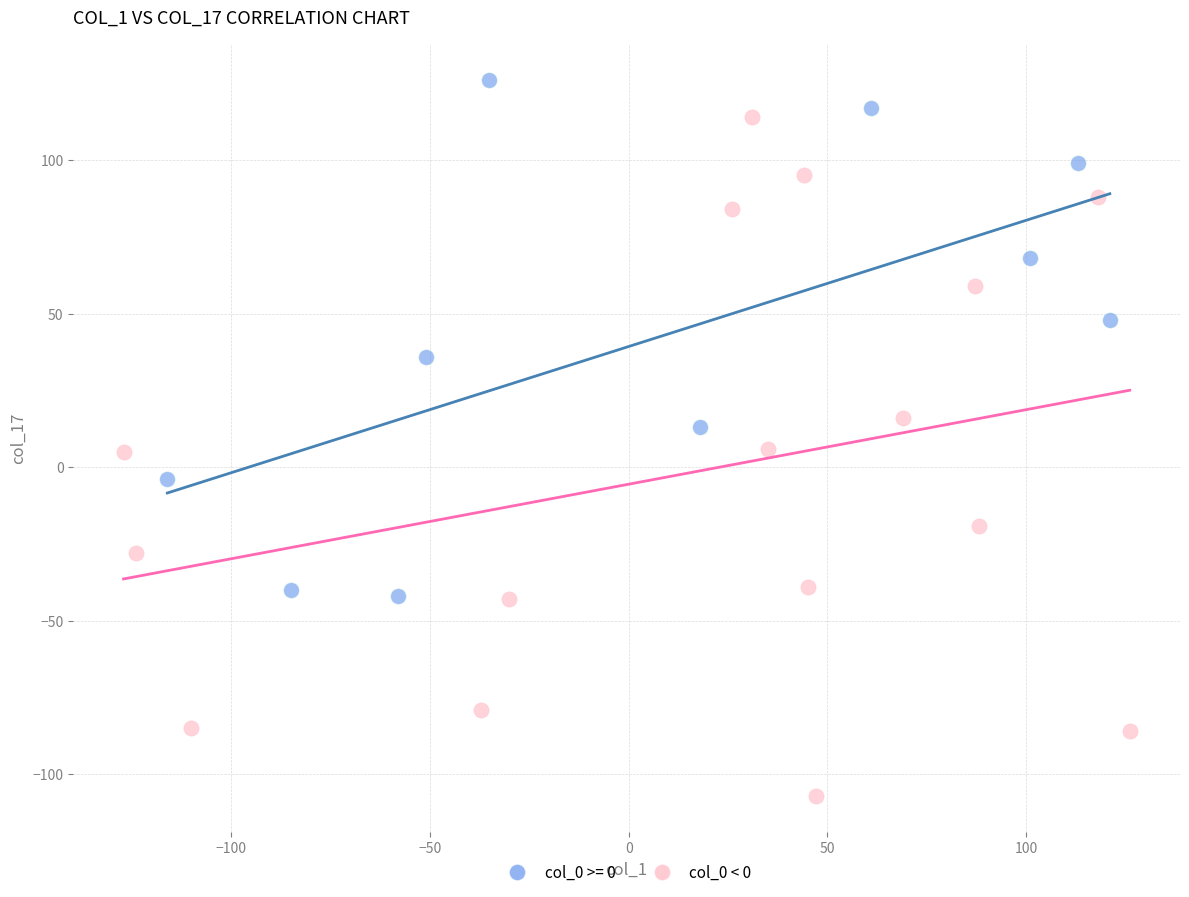

Which series reaches the maximum Y coordinate?

col_0 >= 0